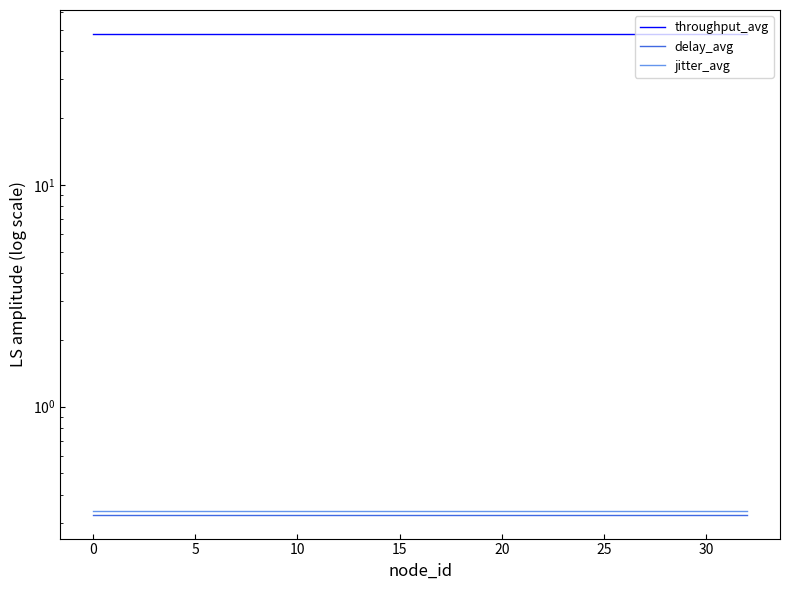

How many lines are shown in the chart?

3